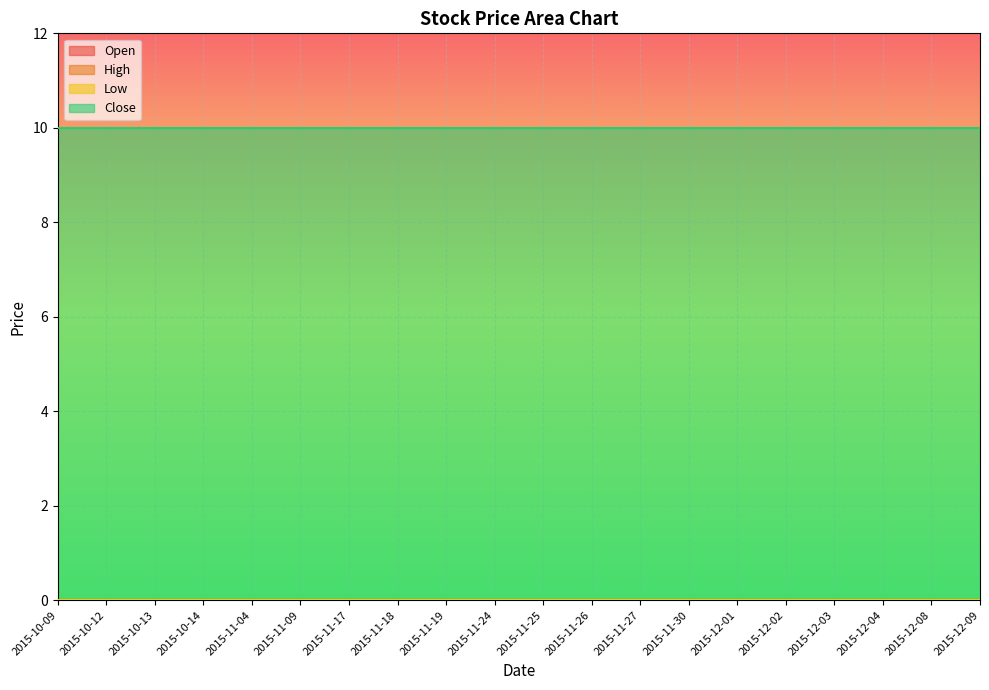

Is it true that Low equals 0 at 2015-12-03?

True